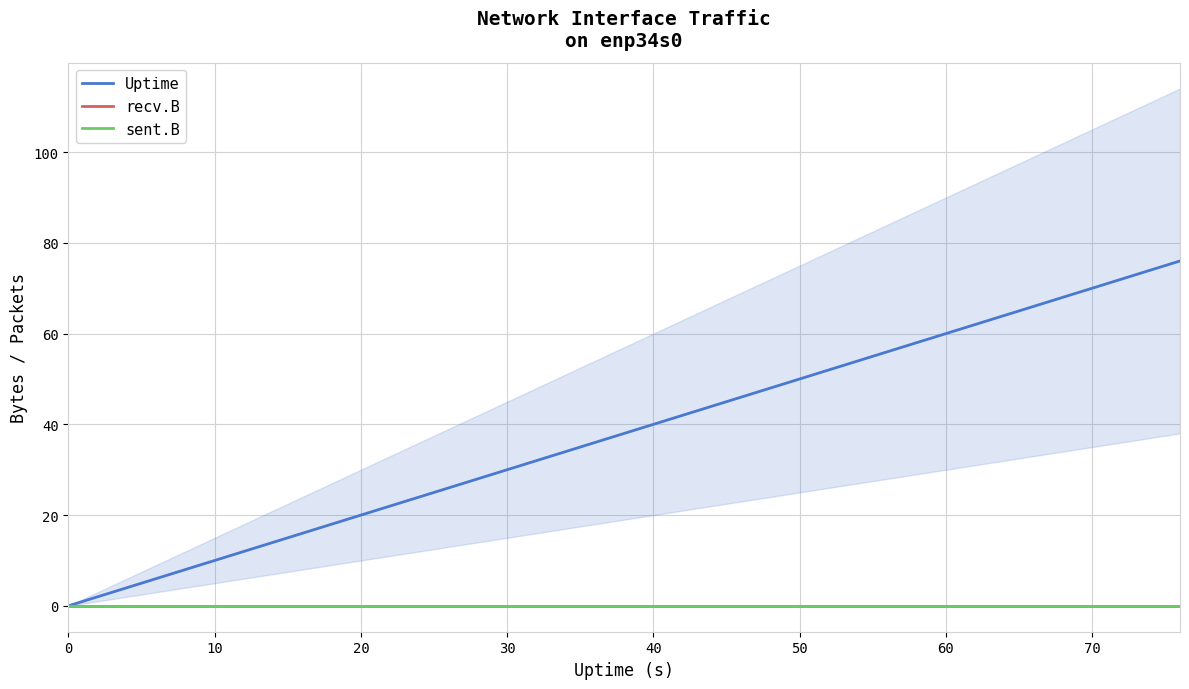

True or false: Uptime and sent.B cross at least once.

False